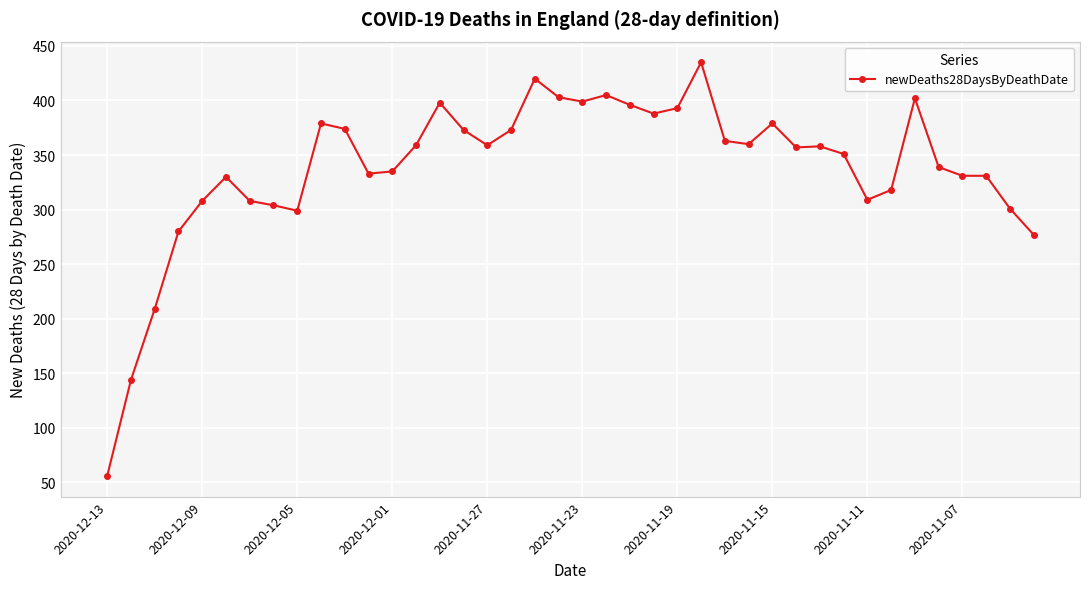

True or false: the data has more than 0 interior local peaks.

True